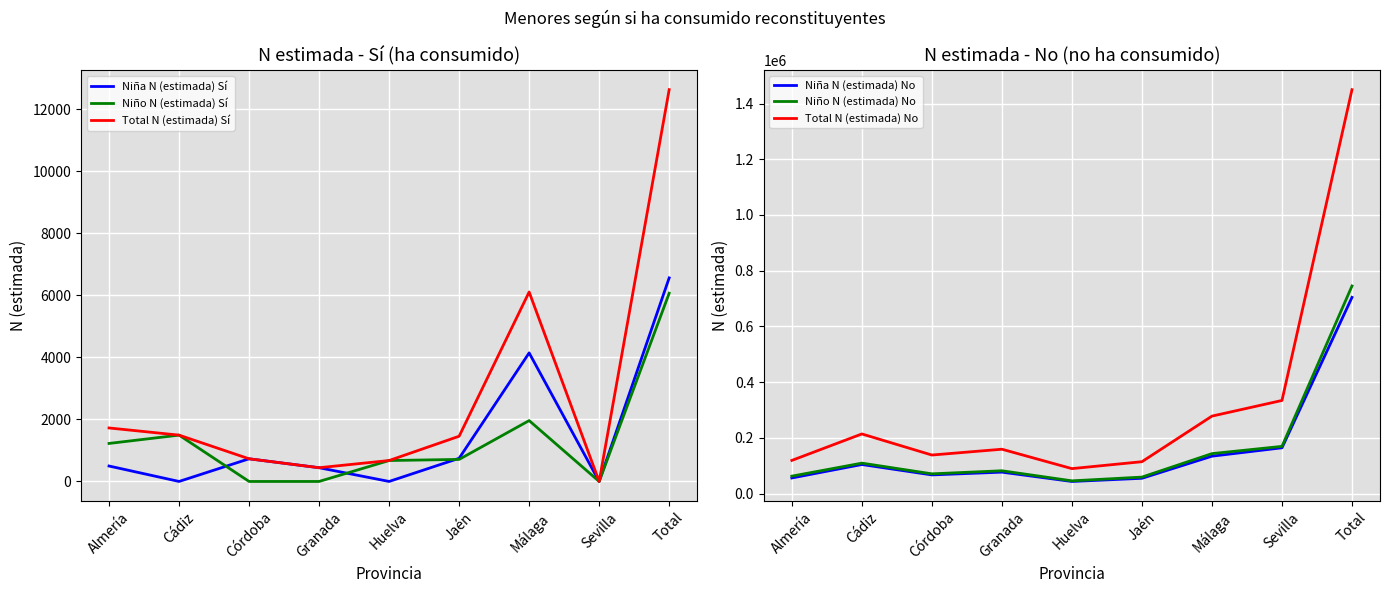

What is the difference between the Niño N (estimada) Sí values at Granada and Málaga?

1963